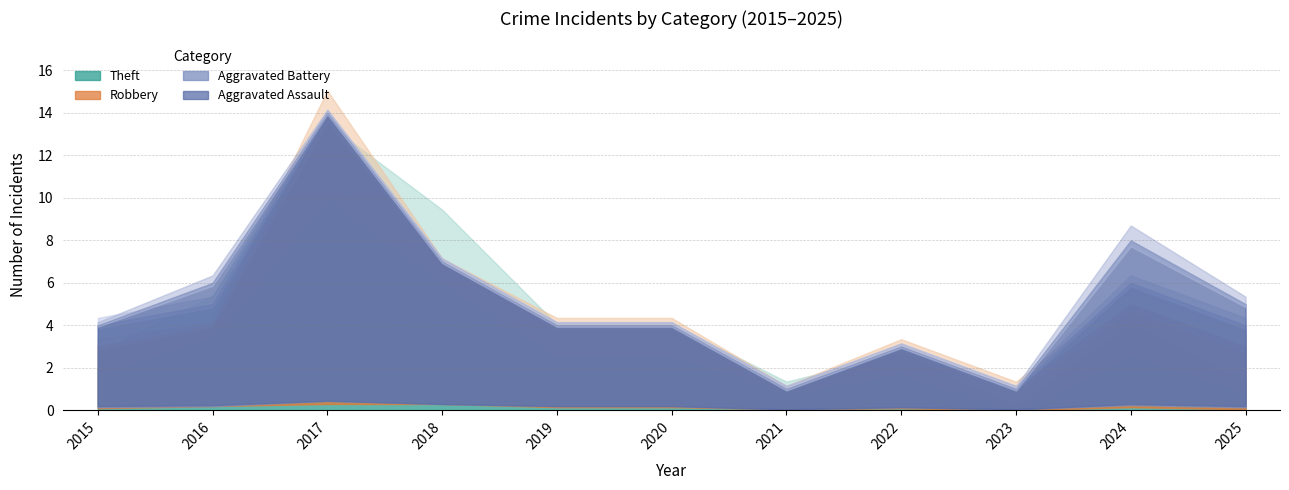

At which label does Robbery first exceed 1?

2017